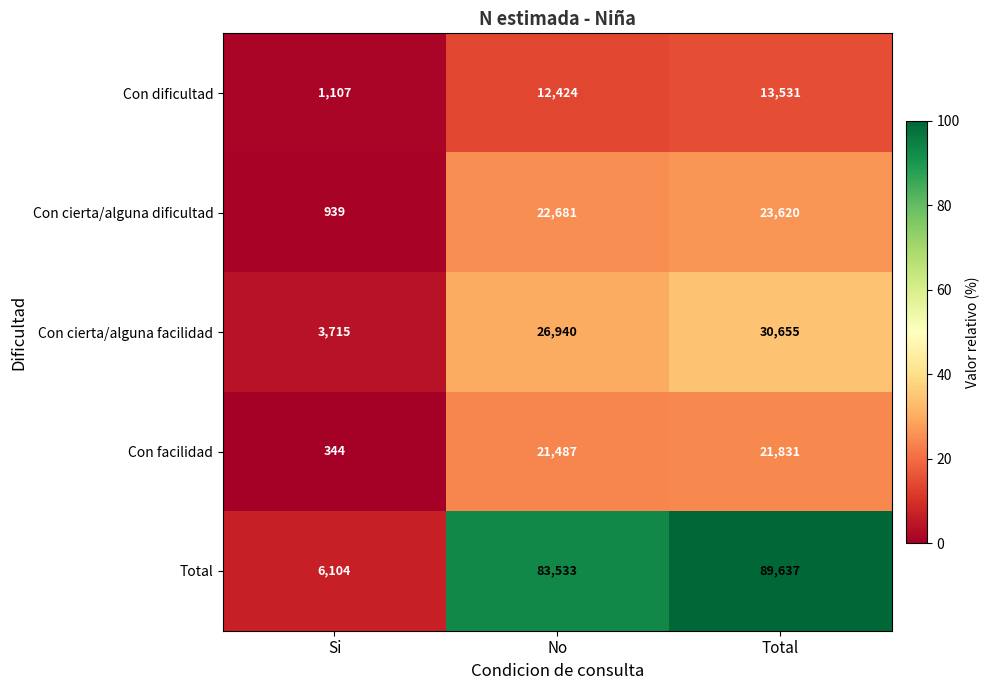

What is the total value across all series at Si?

12209